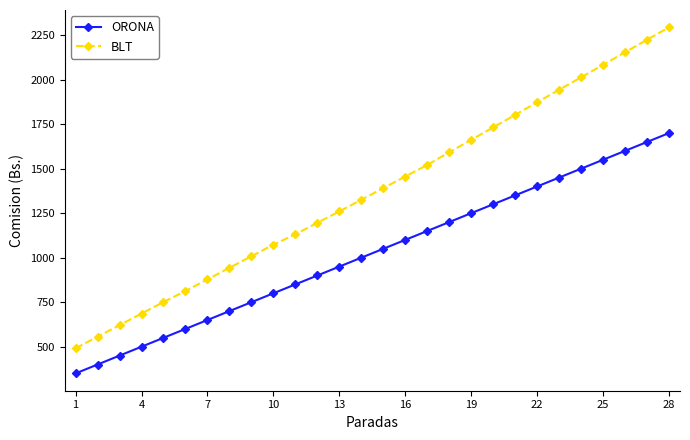

List the series in order of their overall mean, highest first.

BLT, ORONA